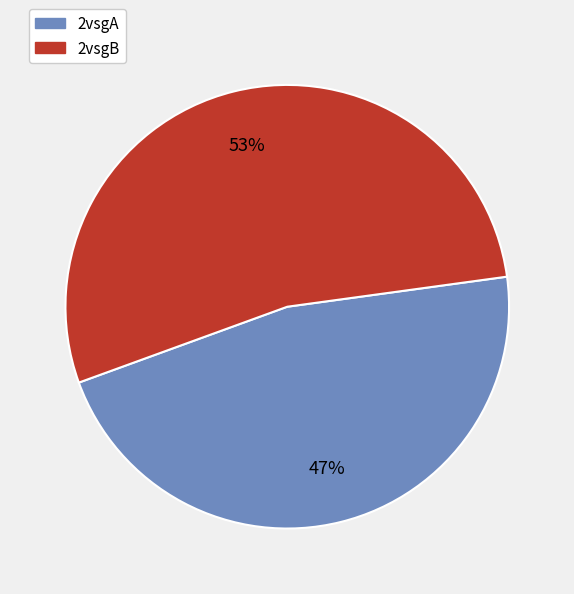

Count the number of slices in the pie.

2